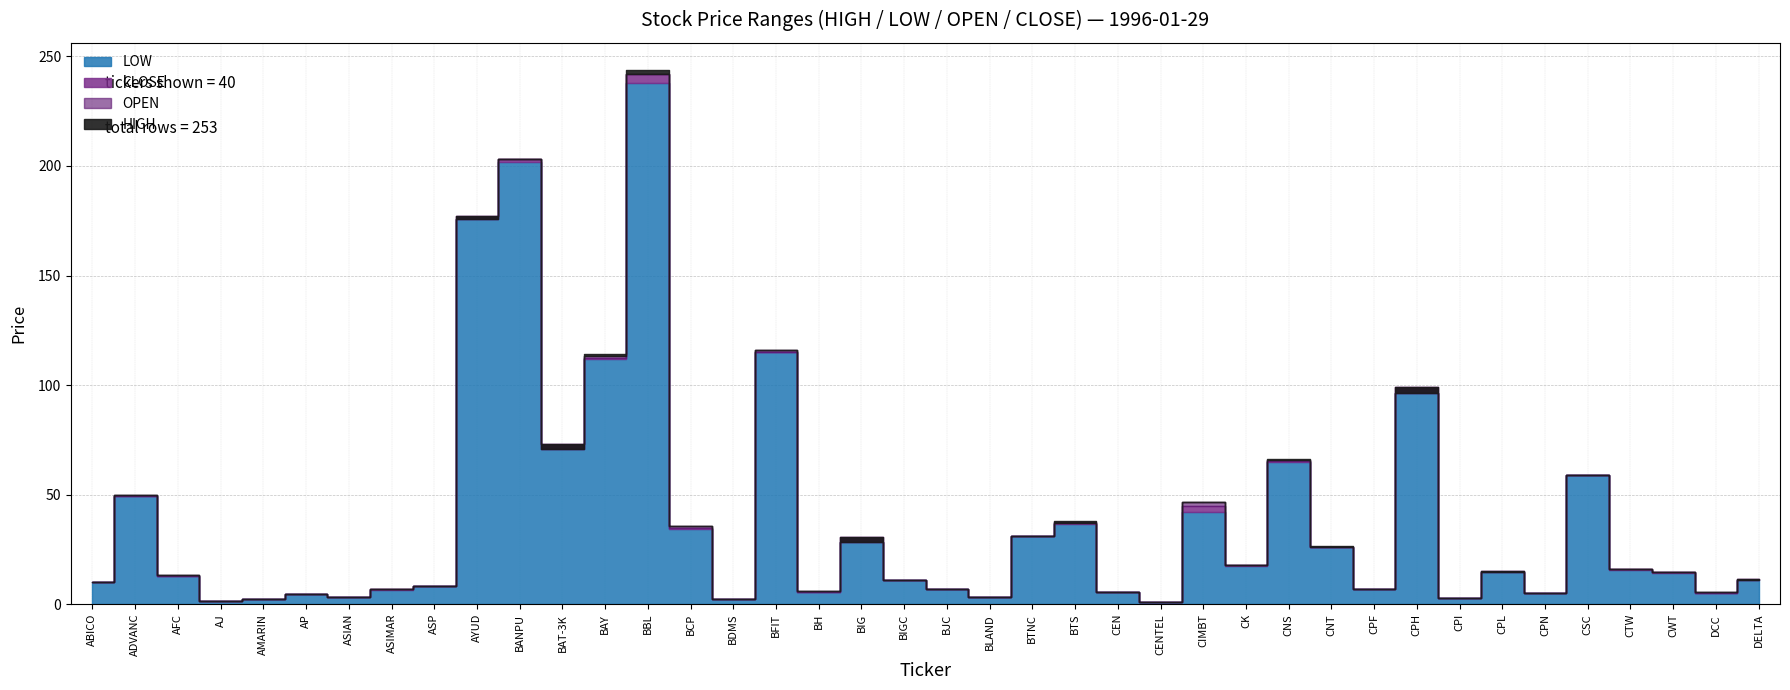

What is the difference between the CLOSE values at BAT-3K and BLAND?

69.8